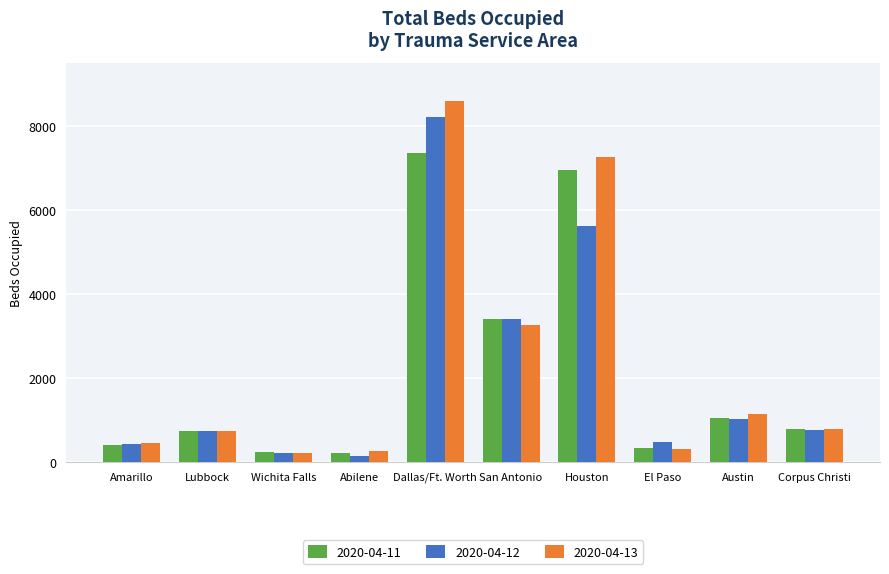

Which series has the widest spread of values?

2020-04-13